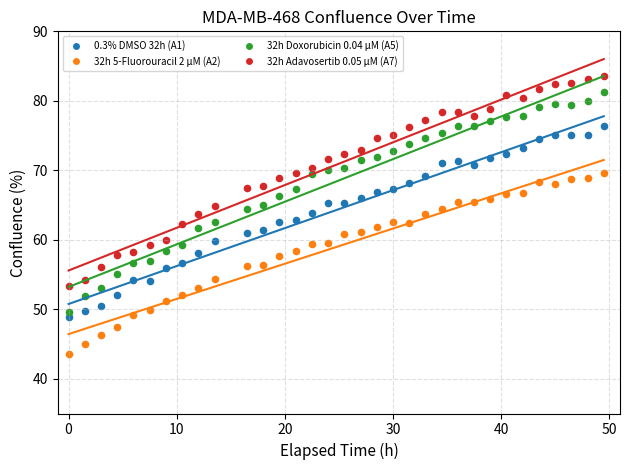

Across all data points, what is the range of Y values (max minus min)?

40.0